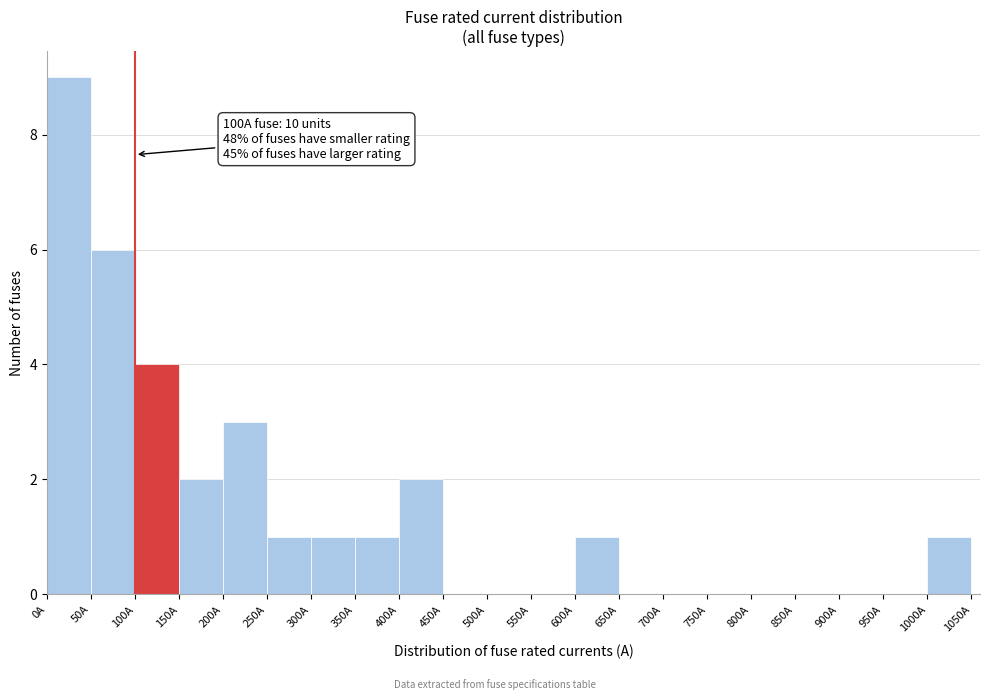

Over which range of the x-axis is the bar tallest?

0 to 50